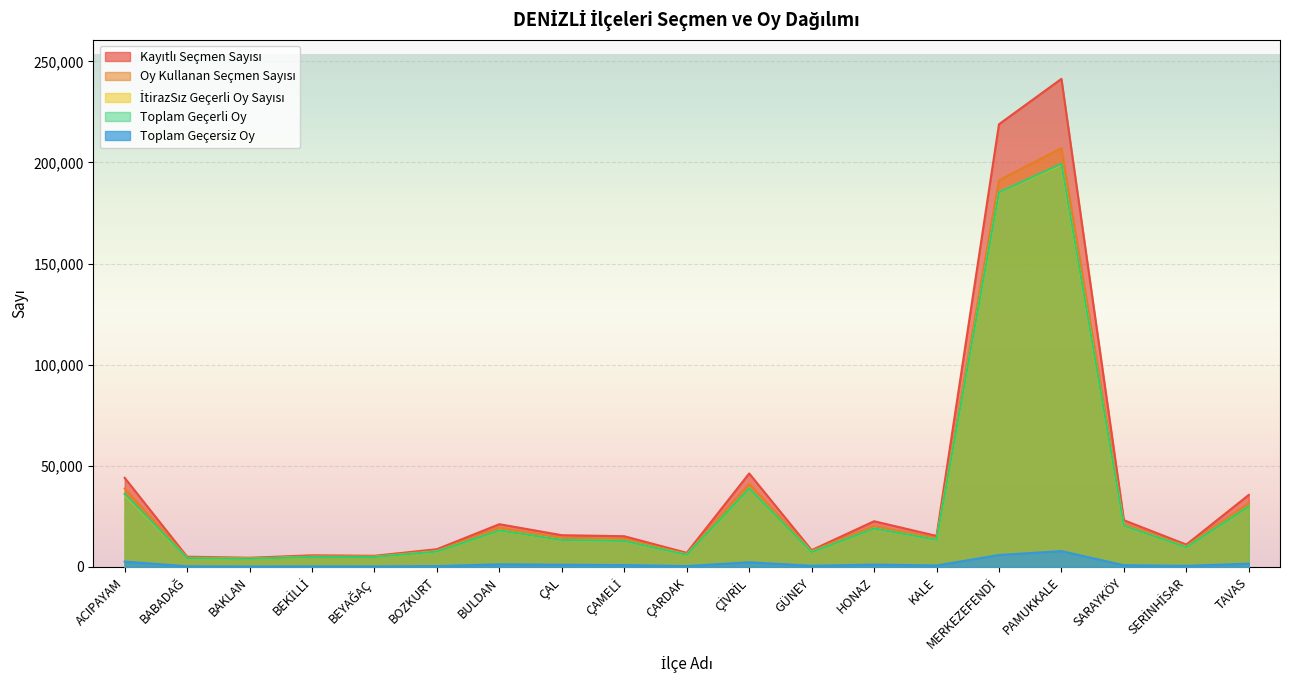

Reading right to left, extract all data points from this chart.

Kayıtlı Seçmen Sayısı: TAVAS=35616	SERİNHİSAR=11058	SARAYKÖY=23104	PAMUKKALE=241352	MERKEZEFENDİ=218908	KALE=15336	HONAZ=22602	GÜNEY=8302	ÇİVRİL=46228	ÇARDAK=6973	ÇAMELİ=15185	ÇAL=15691	BULDAN=21129	BOZKURT=8775	BEYAĞAÇ=5506	BEKİLLİ=5741	BAKLAN=4535	BABADAĞ=5058	ACIPAYAM=44061
Oy Kullanan Seçmen Sayısı: TAVAS=31573	SERİNHİSAR=10265	SARAYKÖY=21202	PAMUKKALE=207137	MERKEZEFENDİ=191175	KALE=14160	HONAZ=20174	GÜNEY=7917	ÇİVRİL=41135	ÇARDAK=6421	ÇAMELİ=13784	ÇAL=14411	BULDAN=19354	BOZKURT=8033	BEYAĞAÇ=5208	BEKİLLİ=5256	BAKLAN=4250	BABADAĞ=4702	ACIPAYAM=38766
İtirazSız Geçerli Oy Sayısı: TAVAS=29941	SERİNHİSAR=9733	SARAYKÖY=20361	PAMUKKALE=199052	MERKEZEFENDİ=185270	KALE=13437	HONAZ=19024	GÜNEY=7346	ÇİVRİL=38831	ÇARDAK=6004	ÇAMELİ=12866	ÇAL=13335	BULDAN=18055	BOZKURT=7616	BEYAĞAÇ=4942	BEKİLLİ=4968	BAKLAN=4036	BABADAĞ=4380	ACIPAYAM=35664
Toplam Geçerli Oy: TAVAS=29941	SERİNHİSAR=9733	SARAYKÖY=20361	PAMUKKALE=199314	MERKEZEFENDİ=185270	KALE=13437	HONAZ=19024	GÜNEY=7347	ÇİVRİL=38831	ÇARDAK=6004	ÇAMELİ=12866	ÇAL=13335	BULDAN=18055	BOZKURT=7616	BEYAĞAÇ=4942	BEKİLLİ=4968	BAKLAN=4036	BABADAĞ=4380	ACIPAYAM=36124
Toplam Geçersiz Oy: TAVAS=1632	SERİNHİSAR=532	SARAYKÖY=841	PAMUKKALE=7823	MERKEZEFENDİ=5905	KALE=723	HONAZ=1150	GÜNEY=570	ÇİVRİL=2304	ÇARDAK=417	ÇAMELİ=918	ÇAL=1076	BULDAN=1299	BOZKURT=417	BEYAĞAÇ=266	BEKİLLİ=288	BAKLAN=214	BABADAĞ=322	ACIPAYAM=2642